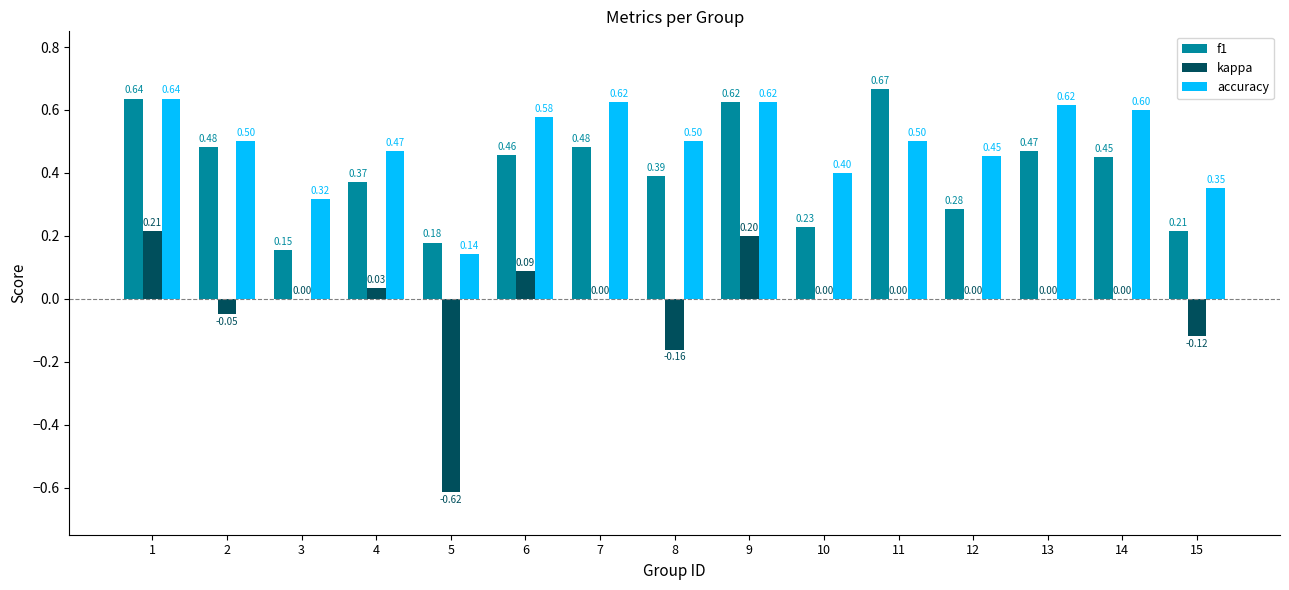

True or false: f1 has a value of 0.1 at 3.

False